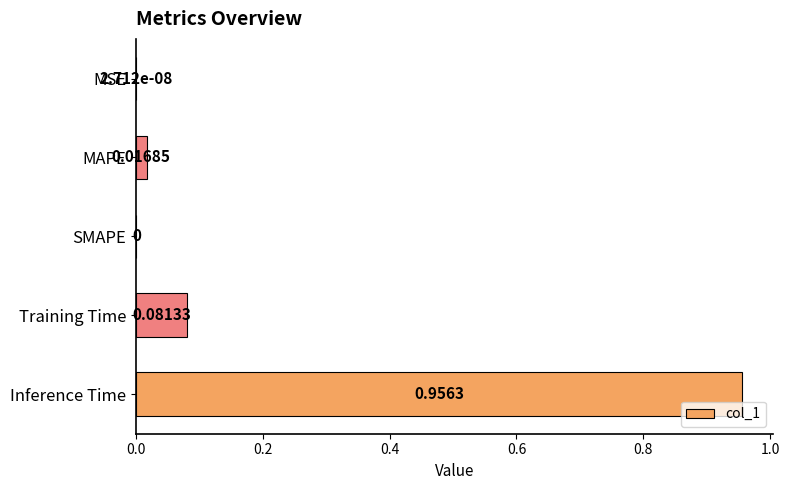

How many distinct data groups are displayed?

1